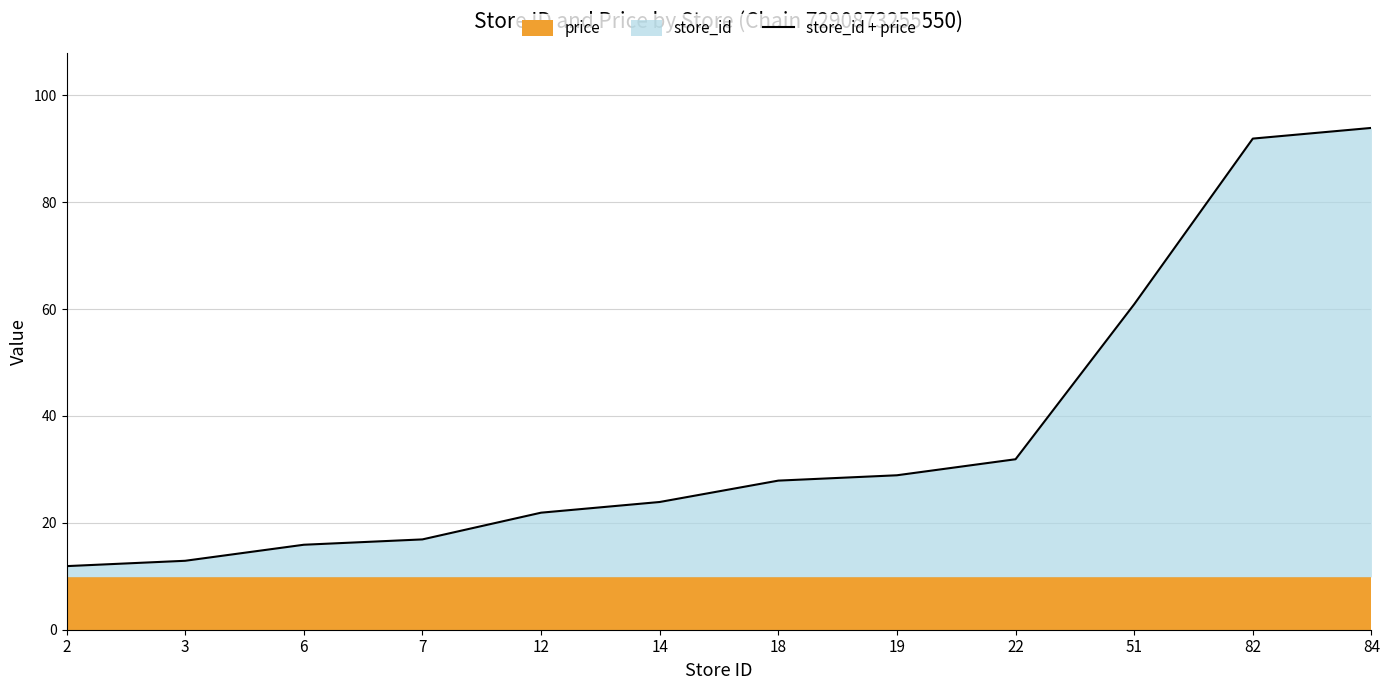

Reading left to right, list all the values displayed in this chart.

11.9	12.9	15.9	16.9	21.9	23.9	27.9	28.9	31.9	60.9	91.9	93.9